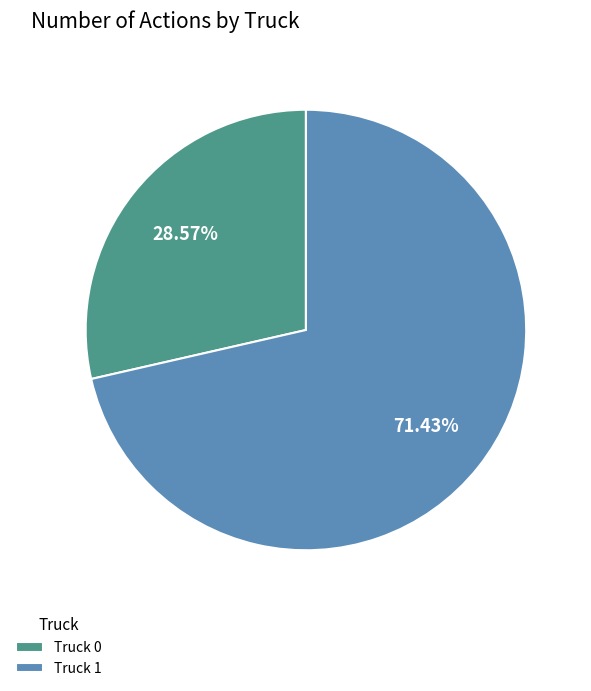

Count the number of slices in the pie.

2